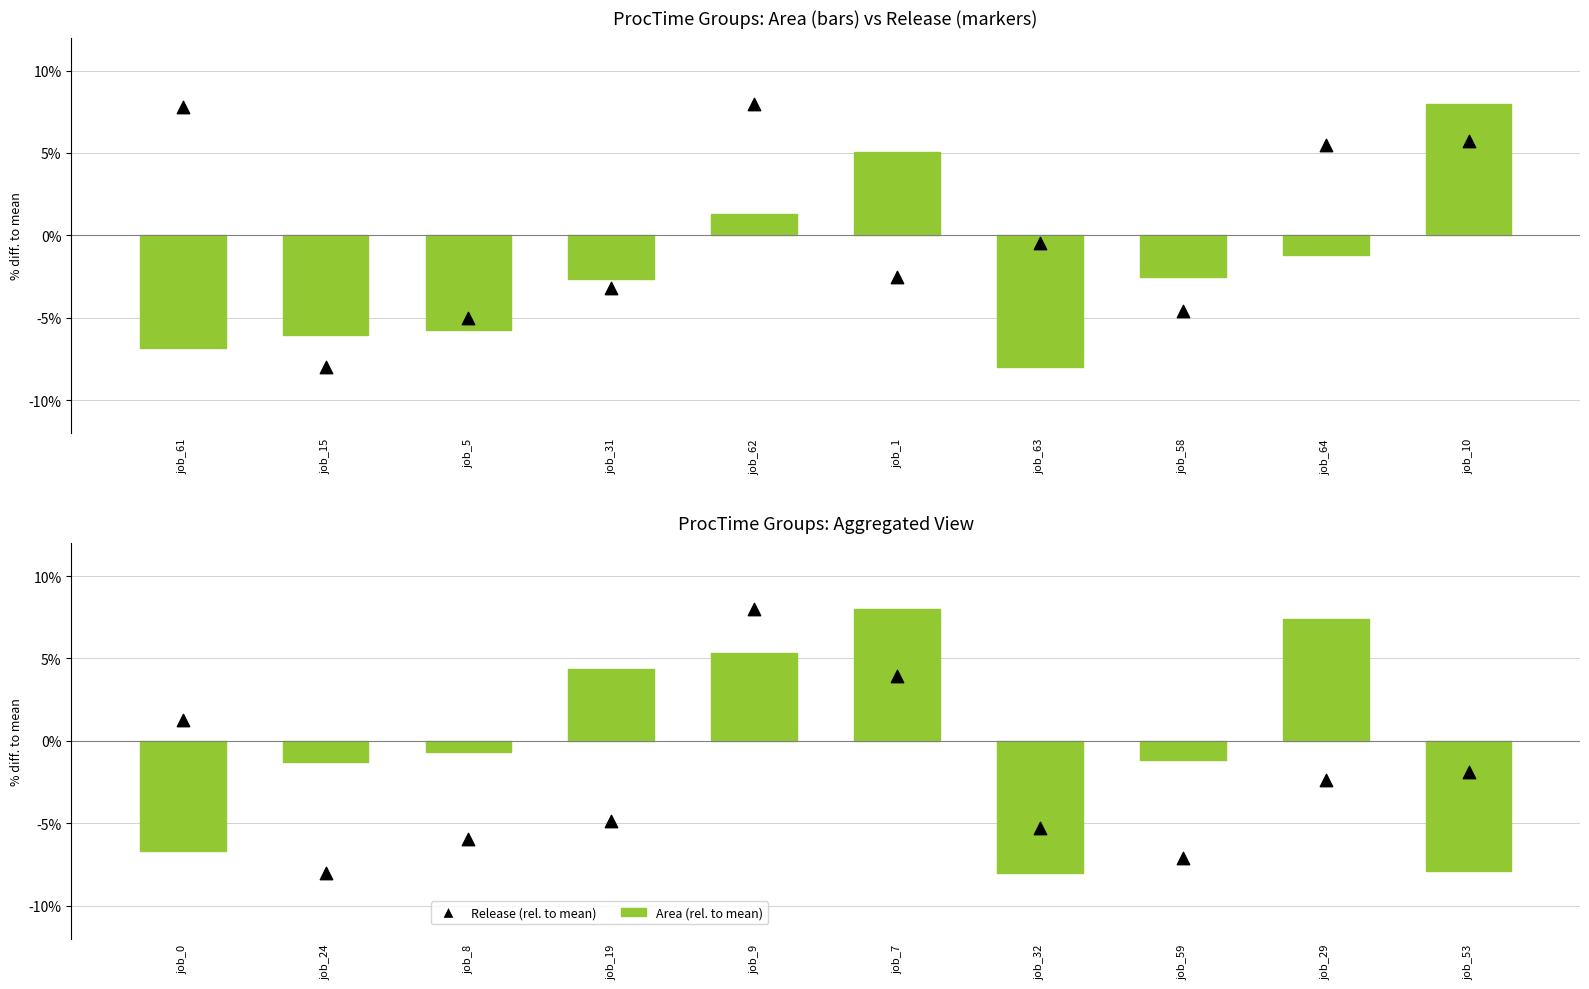

At how many categories does at least one series exceed 2?

4